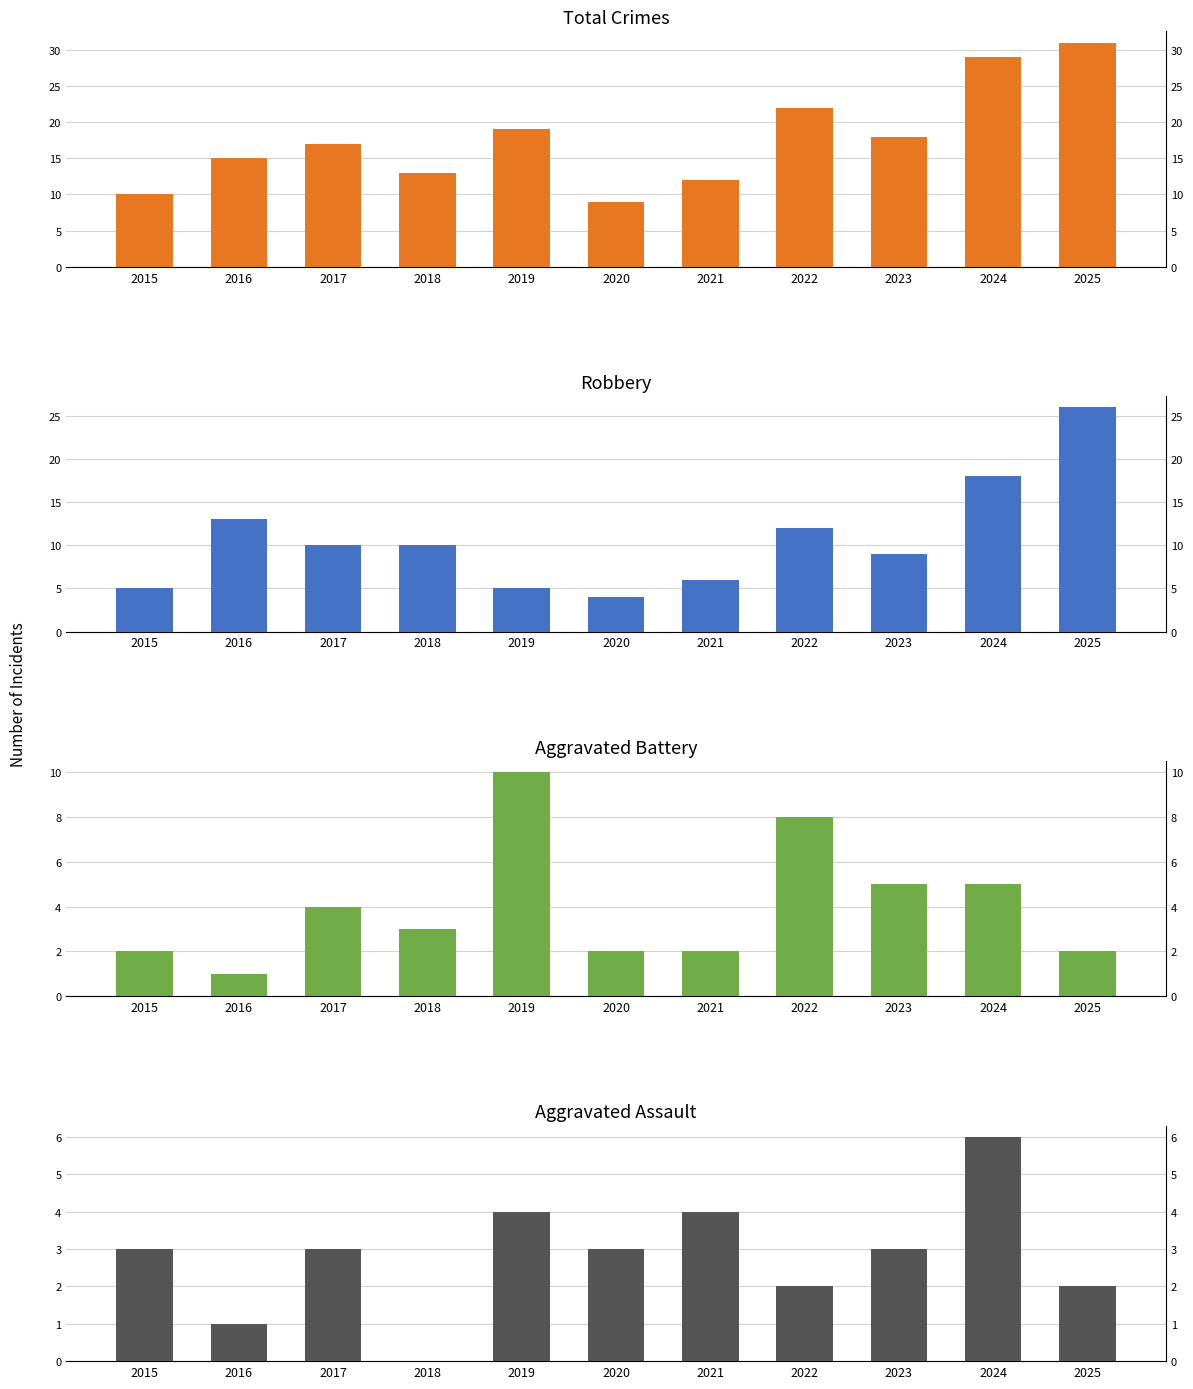

Reading left to right, list all the values displayed in this chart.

Total: 2015=10	2016=15	2017=17	2018=13	2019=19	2020=9	2021=12	2022=22	2023=18	2024=29	2025=31
Robbery: 2015=5	2016=13	2017=10	2018=10	2019=5	2020=4	2021=6	2022=12	2023=9	2024=18	2025=26
Aggravated Battery: 2015=2	2016=1	2017=4	2018=3	2019=10	2020=2	2021=2	2022=8	2023=5	2024=5	2025=2
Aggravated Assault: 2015=3	2016=1	2017=3	2018=0	2019=4	2020=3	2021=4	2022=2	2023=3	2024=6	2025=2